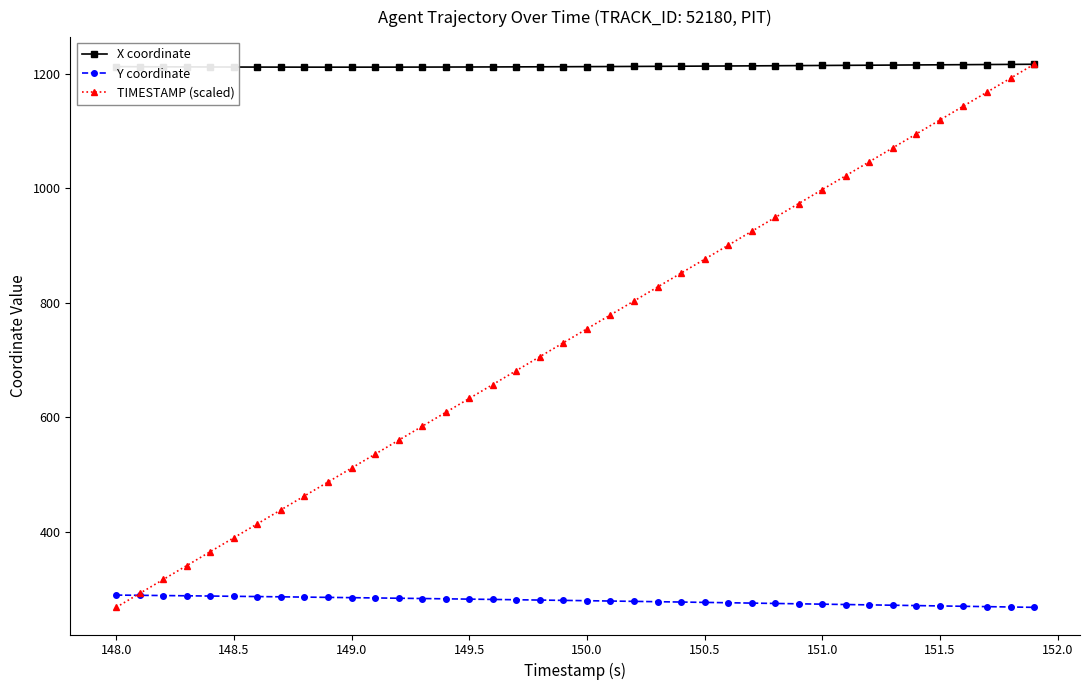

Does the chart display data point markers on the line(s)?

Yes